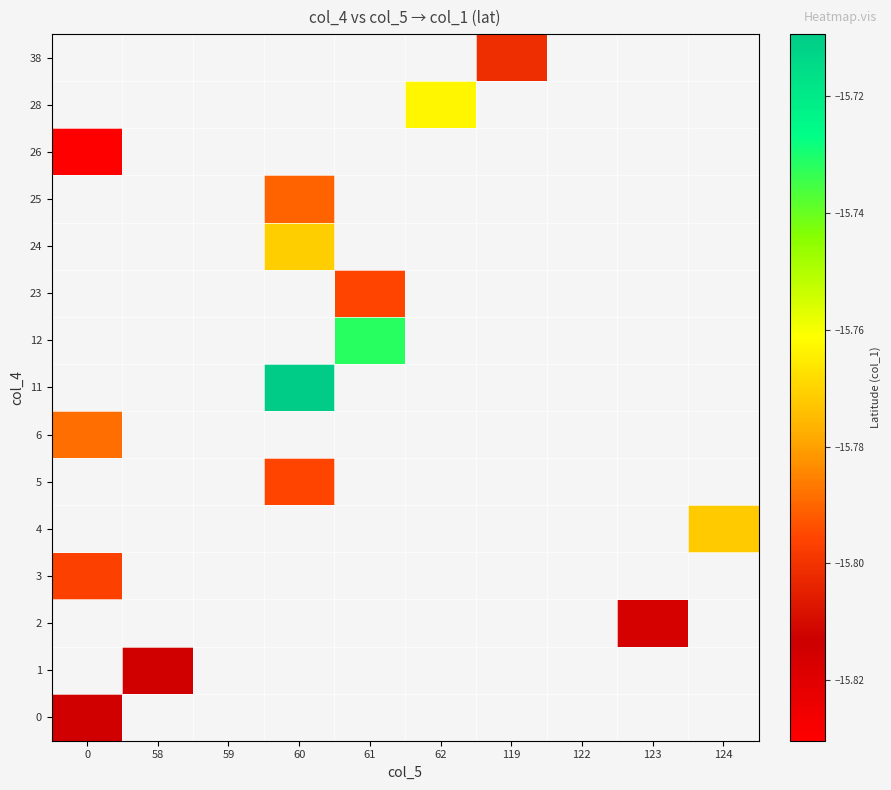

How many categories are shown in the chart?

10